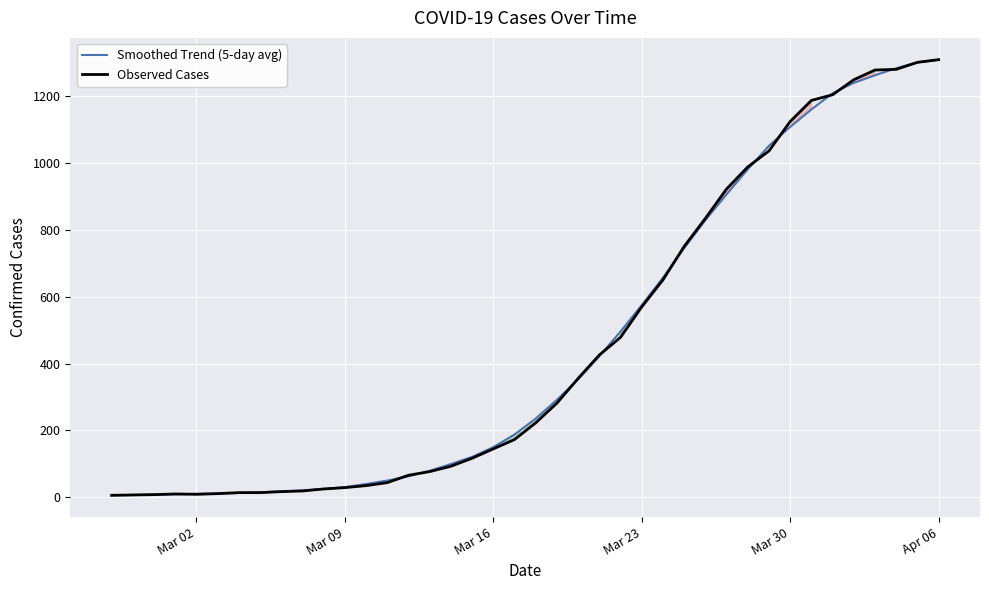

What is the maximum value for Observed Cases?

1310.0